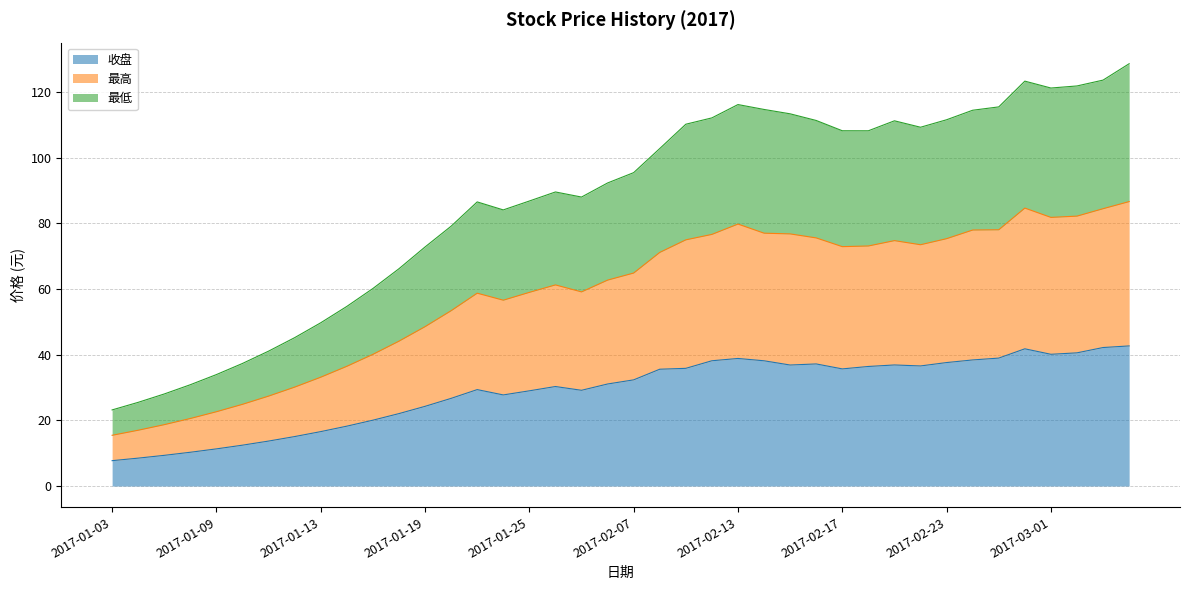

What is the greatest value displayed?

128.7